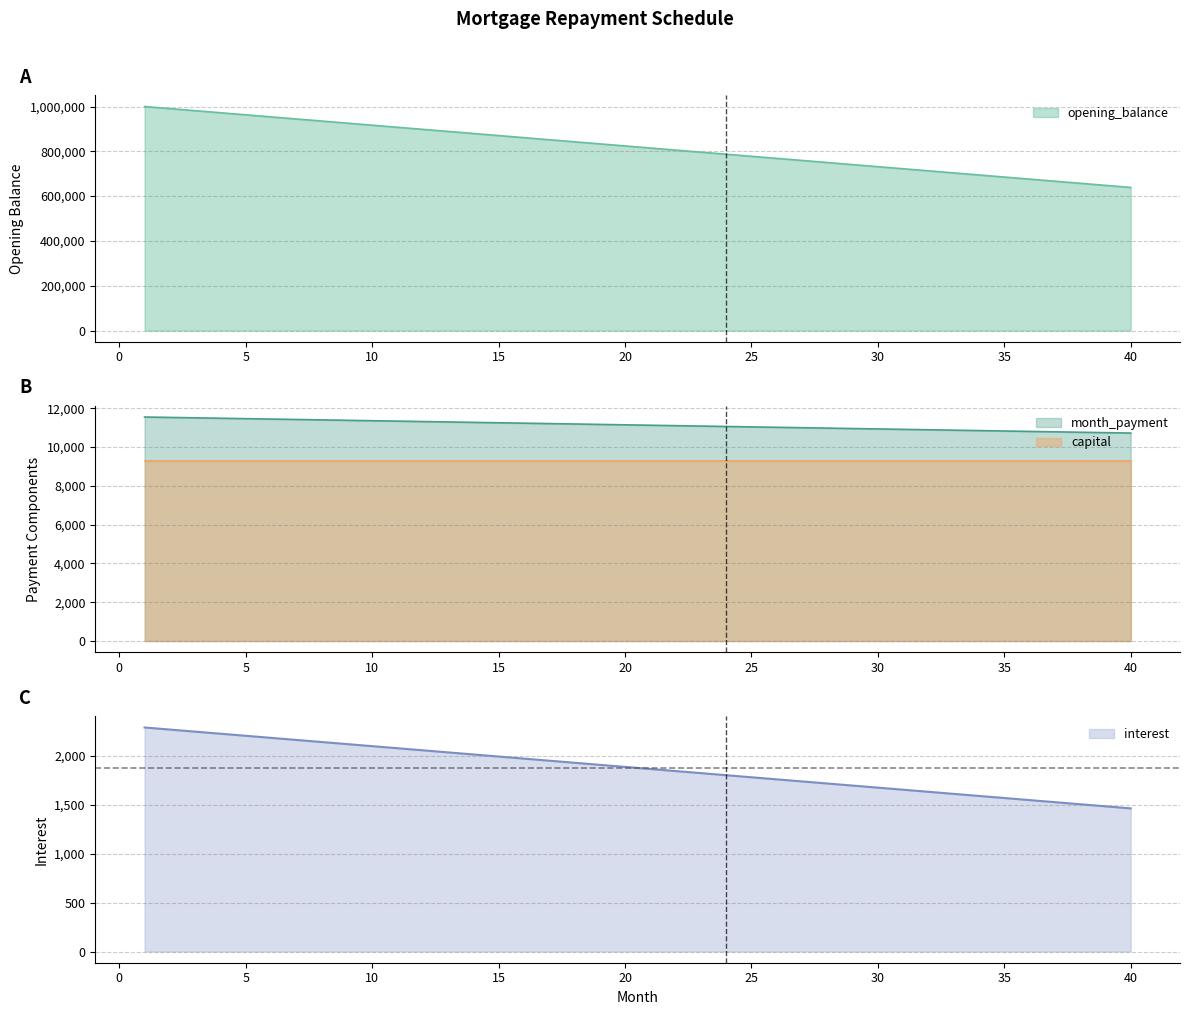

How many categories are shown in the chart?

40